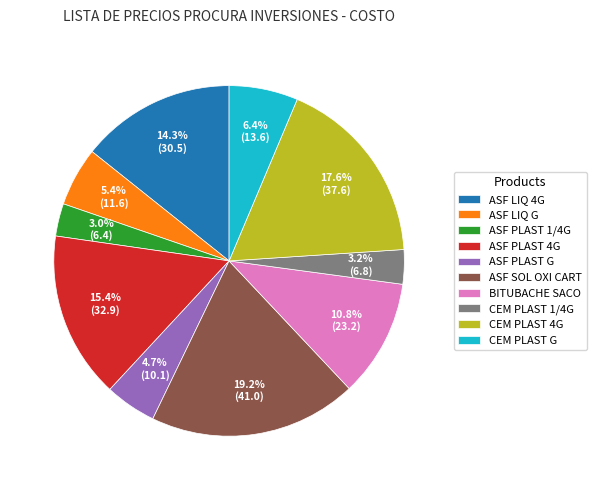

Which slice is the largest?

ASF SOL OXI CART